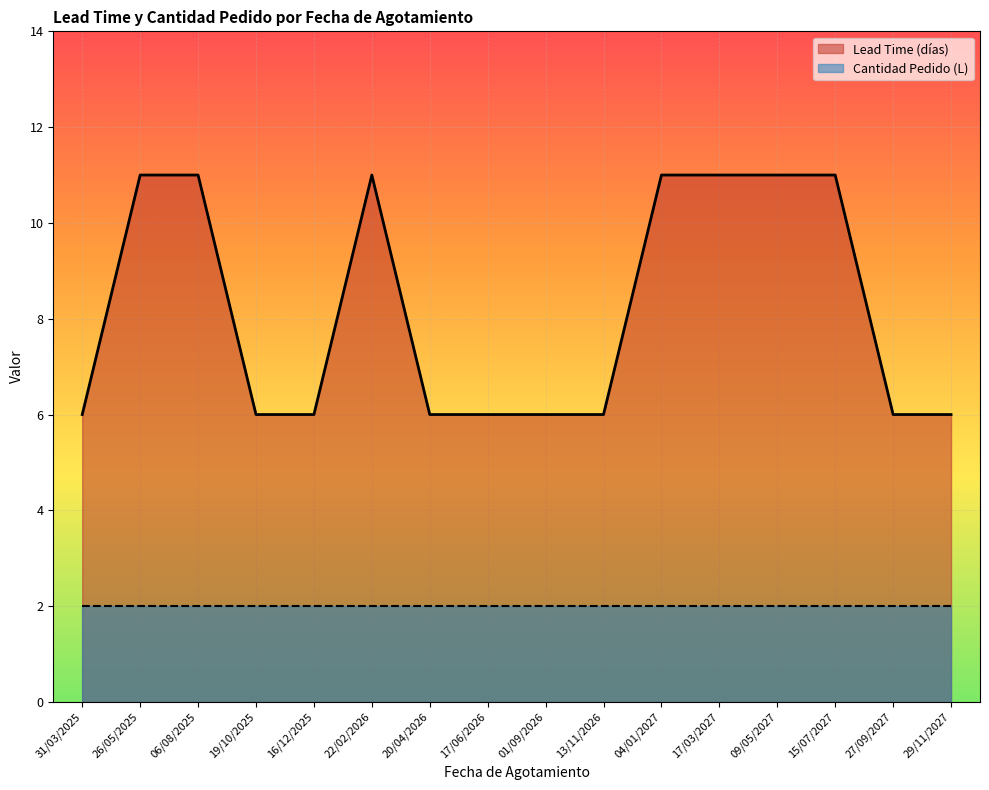

What is the label of the 16th point from the right?

31/03/2025